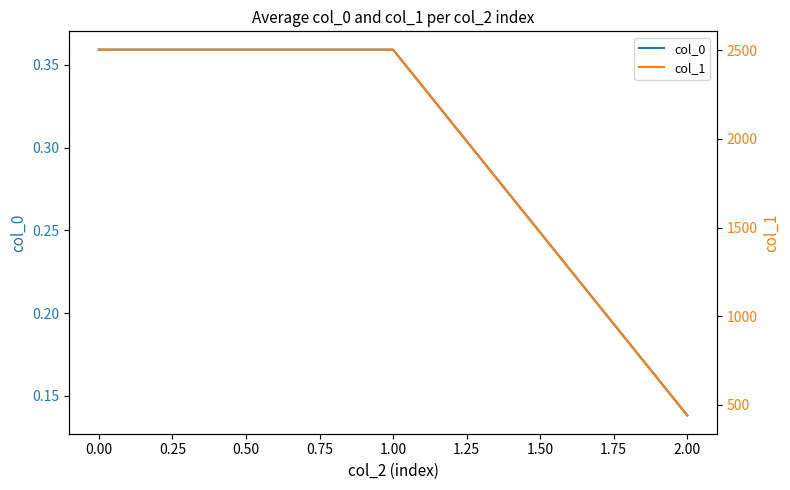

At which label is col_0 closest to 0?

2.00